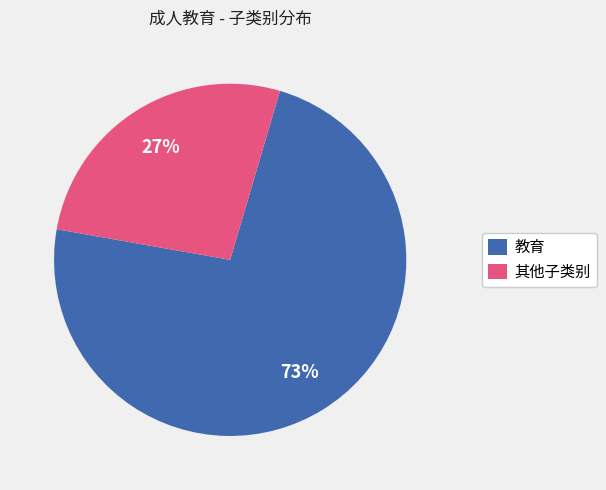

Is the sum of 其他子类别 and 教育 greater than half?

Yes